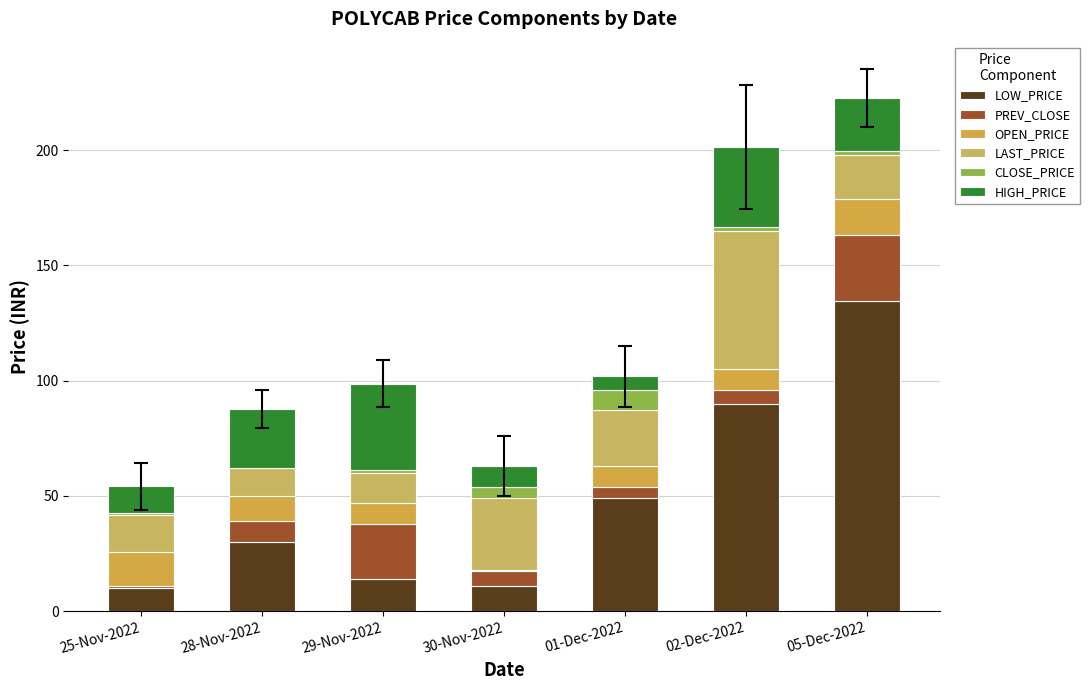

How many data points in LOW_PRICE are above 29?

4